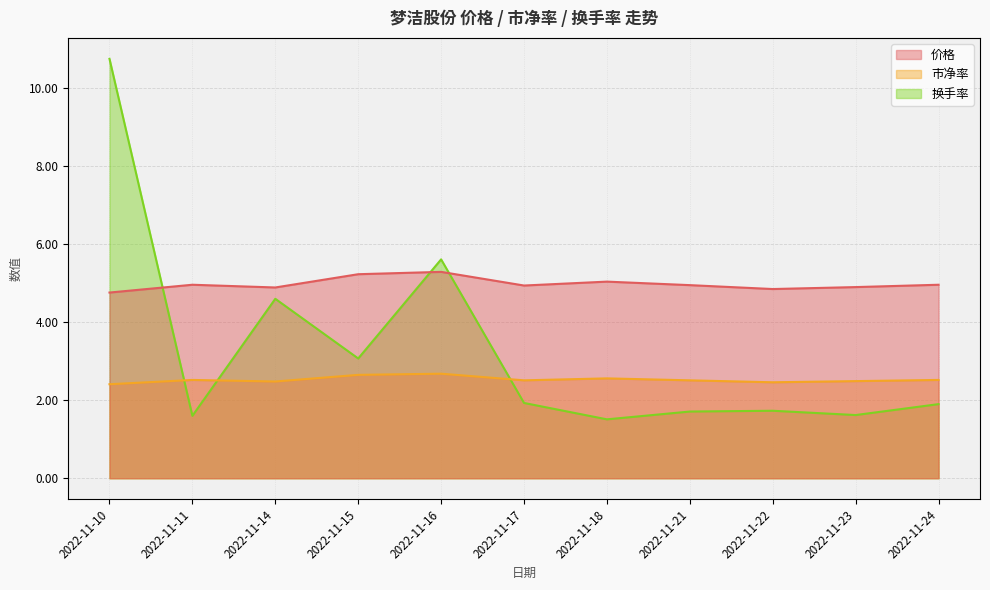

List the labels in order of 市净率 value, smallest first.

2022-11-10, 2022-11-22, 2022-11-14, 2022-11-23, 2022-11-17, 2022-11-21, 2022-11-11, 2022-11-24, 2022-11-18, 2022-11-15, 2022-11-16